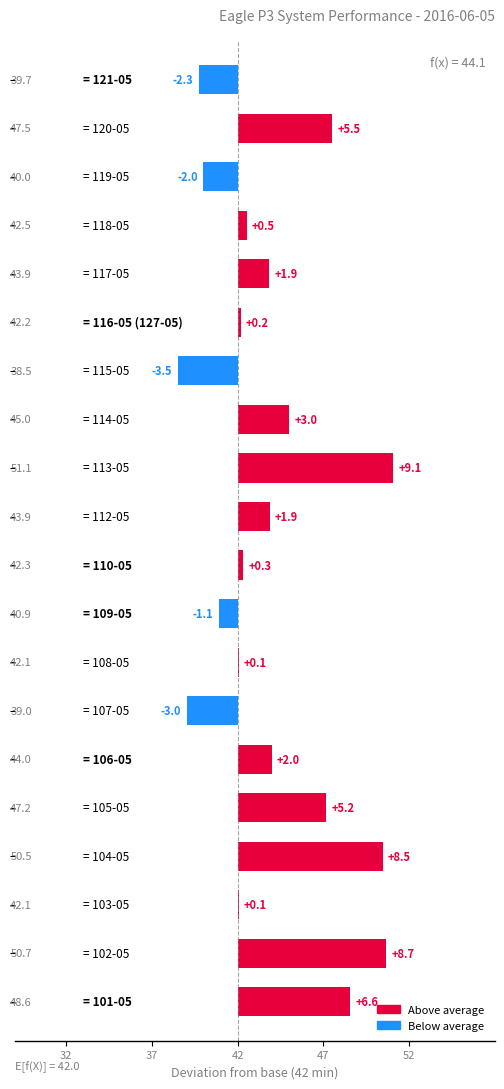

Are the bars horizontal?

Yes